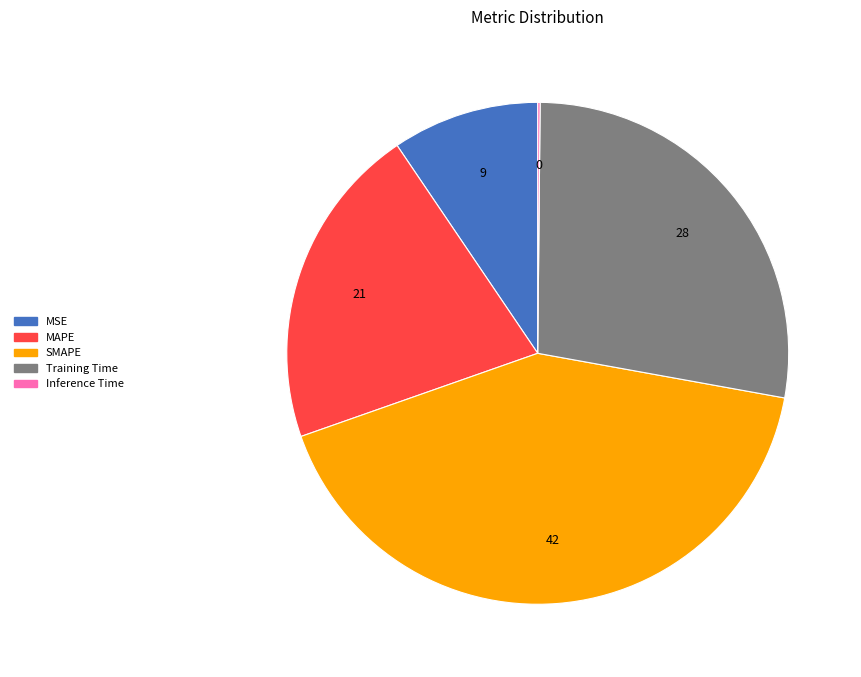

Is there a majority slice in this chart?

No